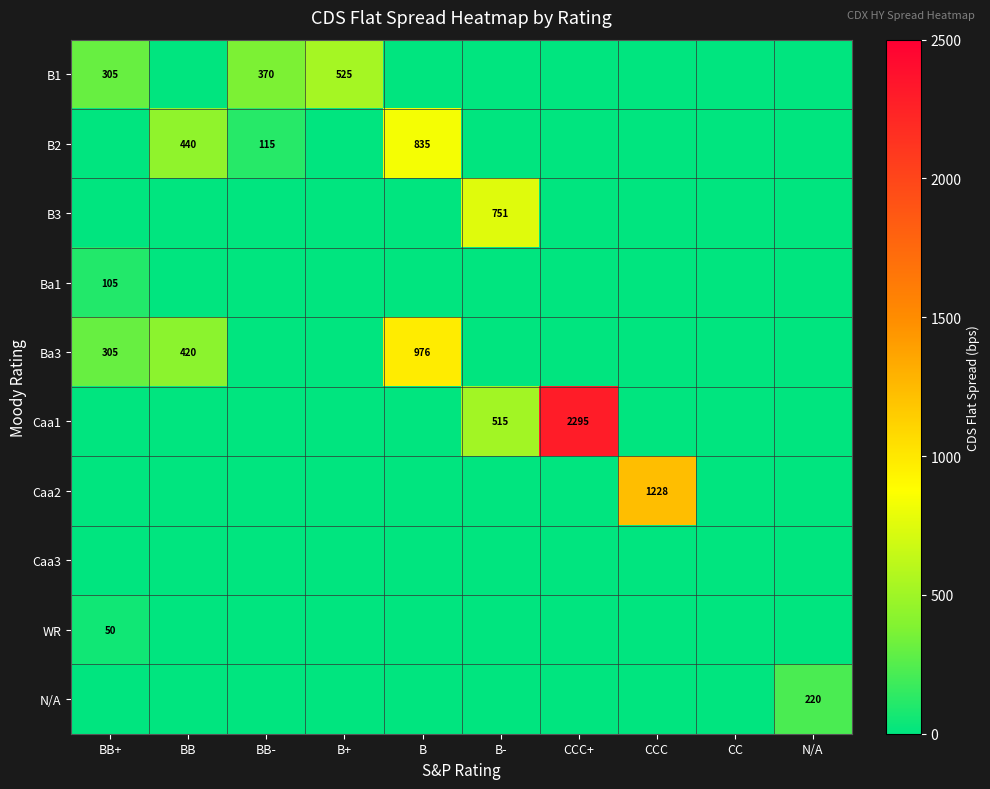

What is the difference between the highest and lowest values at CCC?

1228.4